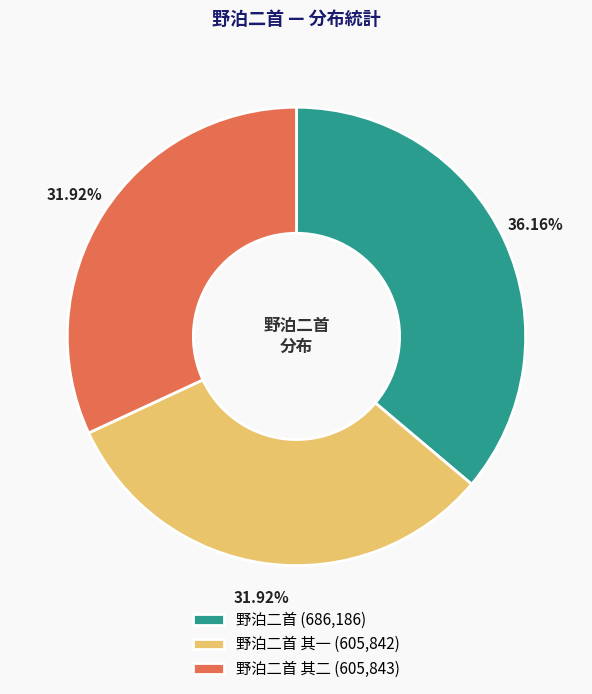

To the nearest percent, what is the average slice percentage?

33%